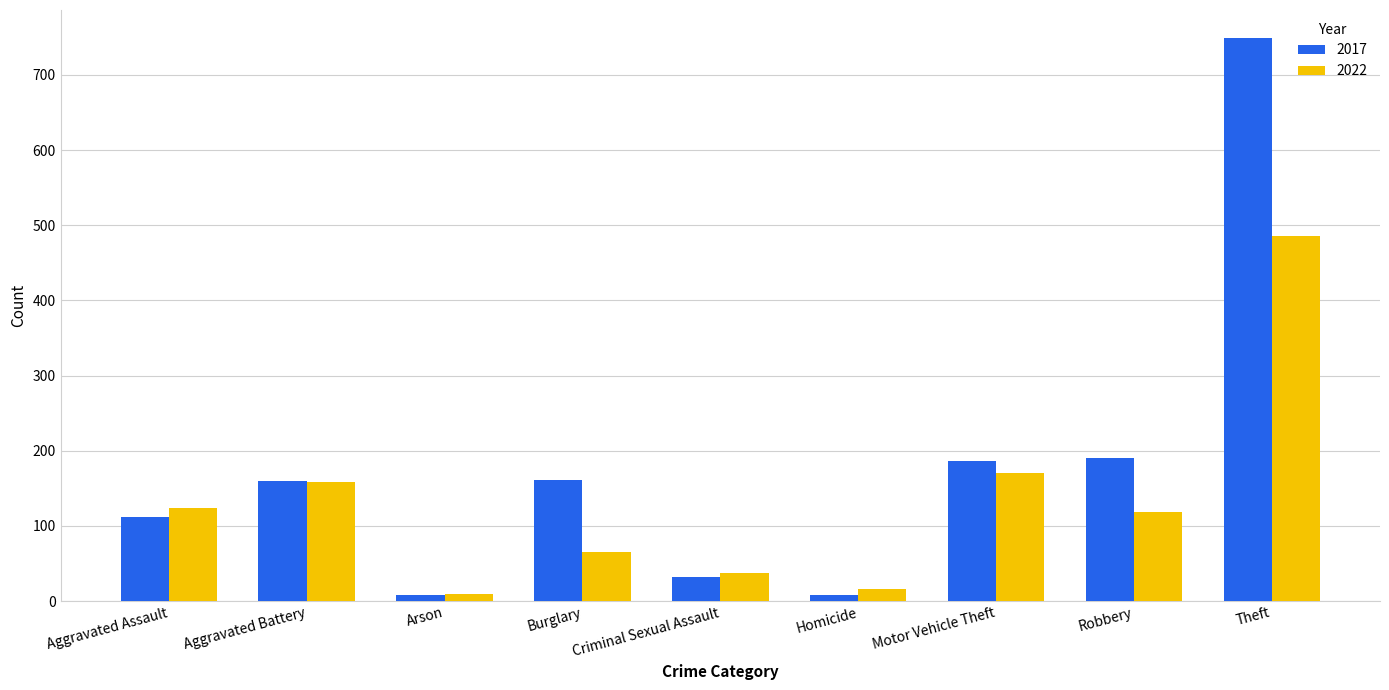

How many bars are there in each group?

2